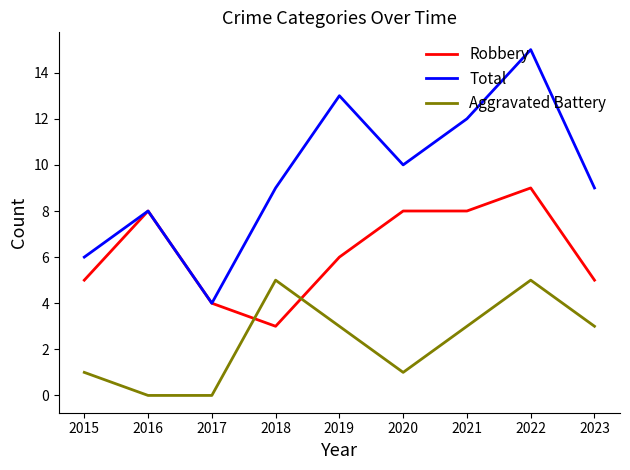

Does the chart have visible grid lines?

No